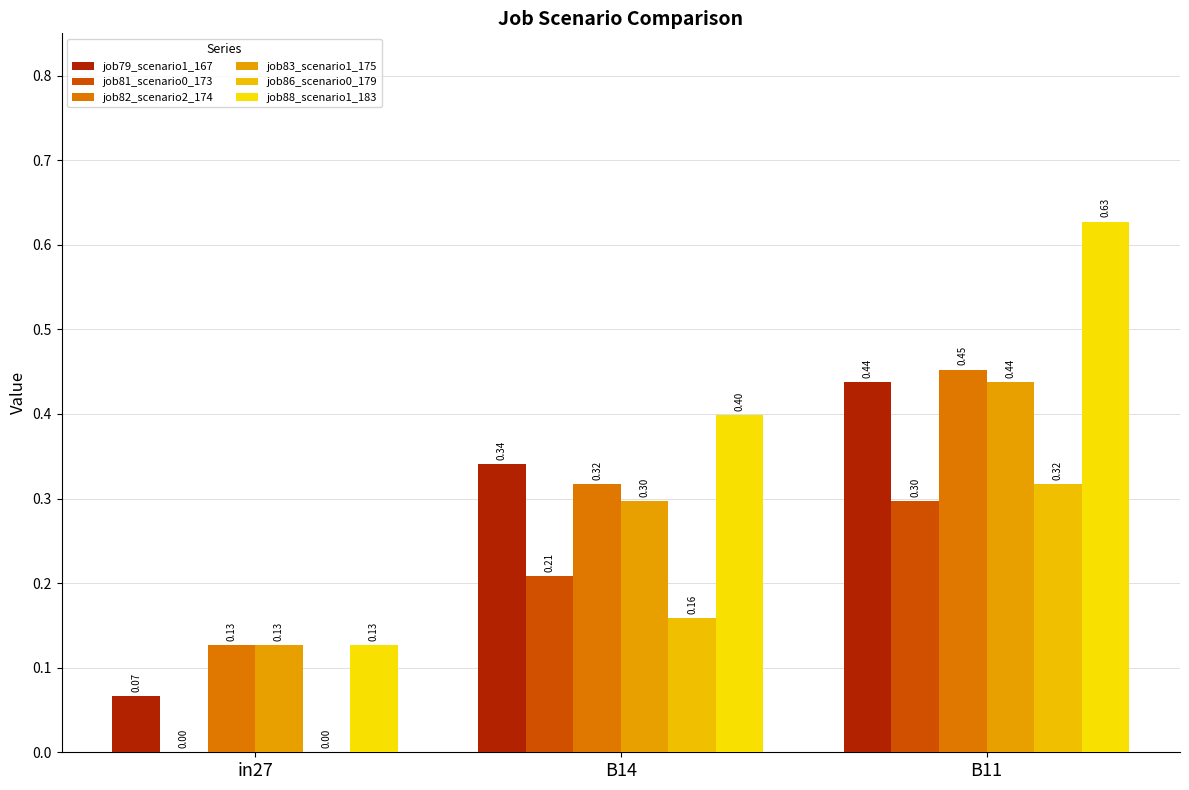

Which has a higher value, B14 or in27?

B14